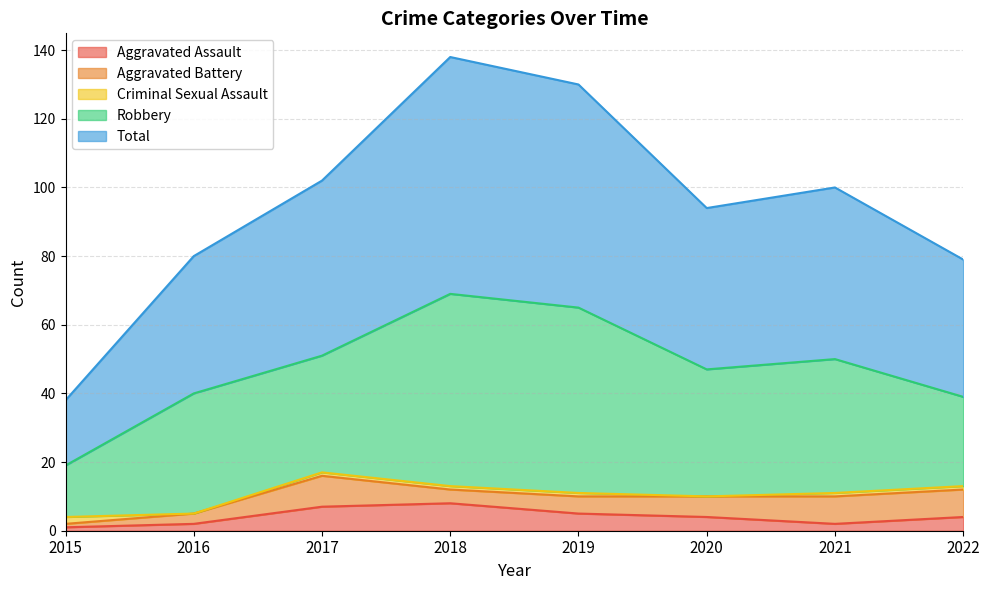

Rank the series by their maximum value, from lowest to highest.

Criminal Sexual Assault, Aggravated Assault, Aggravated Battery, Robbery, Total